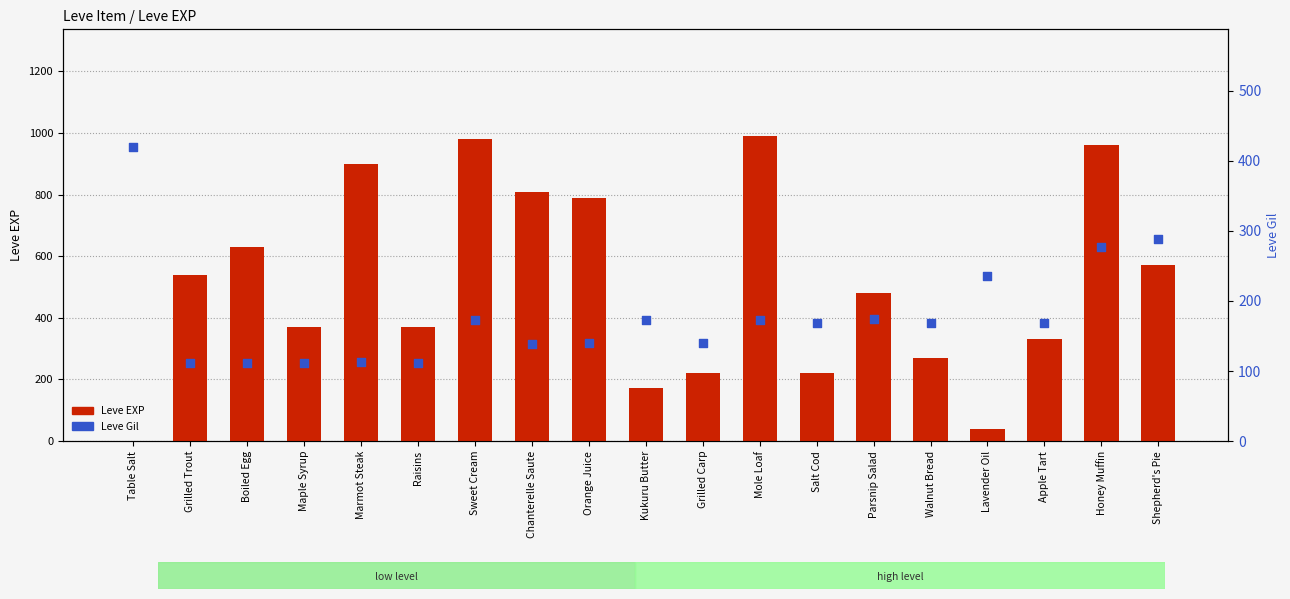

Is the value of Leve Gil at Orange Juice greater than the value of Leve EXP at Apple Tart?

No